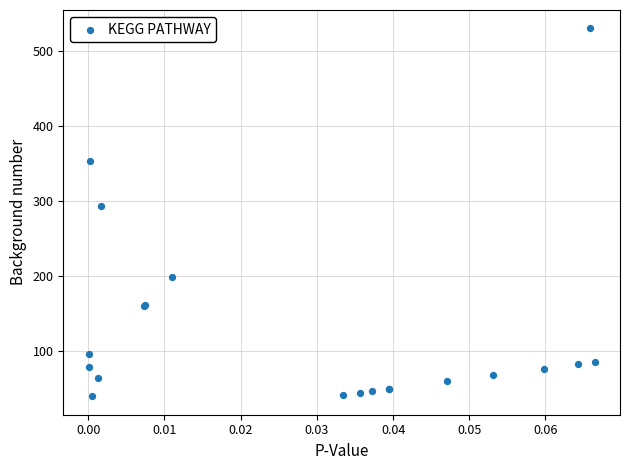

What Y value in the scatter plot is closest to 285?

294